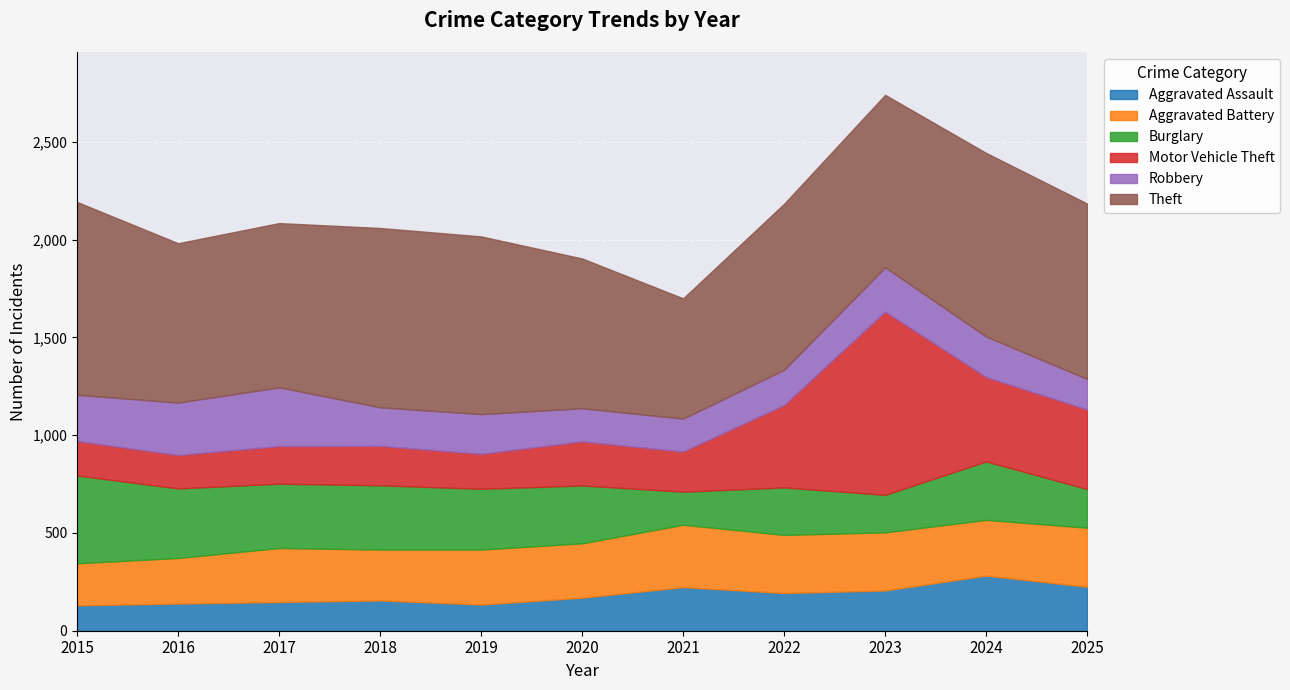

Read the Robbery value at 2024, to the nearest 10.

210